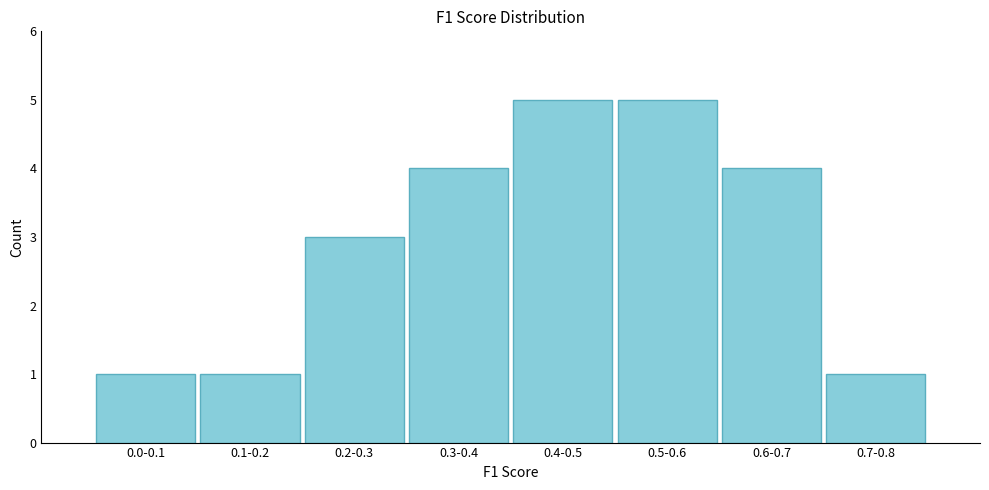

Reading right to left, what are all the values shown in this chart?

0.7-0.8=1	0.6-0.7=4	0.5-0.6=5	0.4-0.5=5	0.3-0.4=4	0.2-0.3=3	0.1-0.2=1	0.0-0.1=1